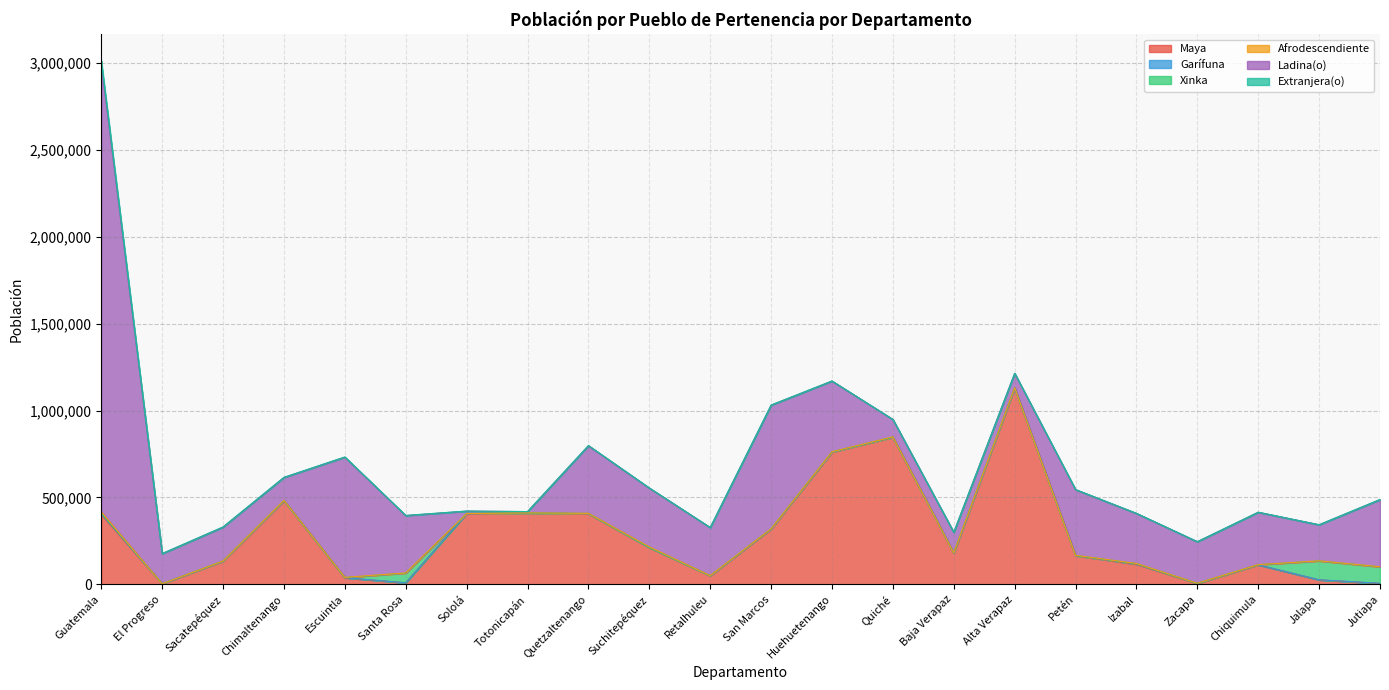

Is it true that Maya equals 76634 at Retalhuleu?

False